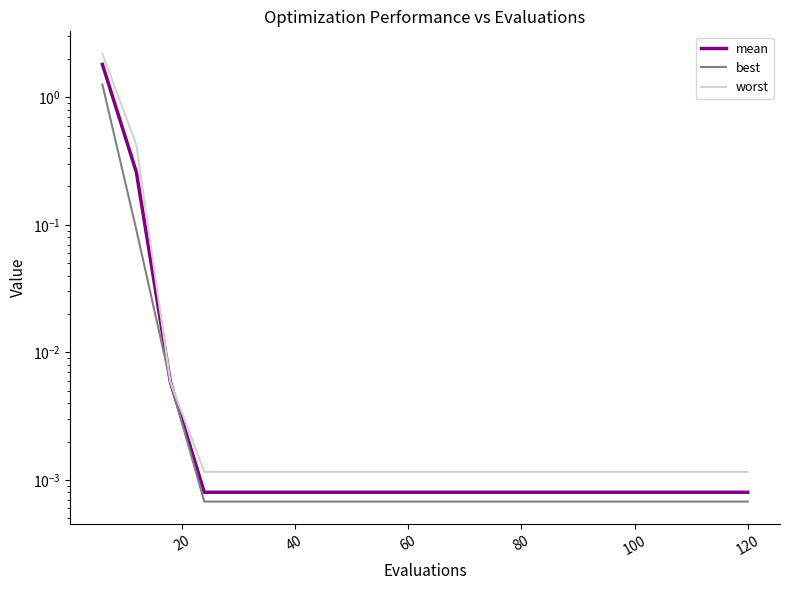

What is the sum of all worst values?

2.6